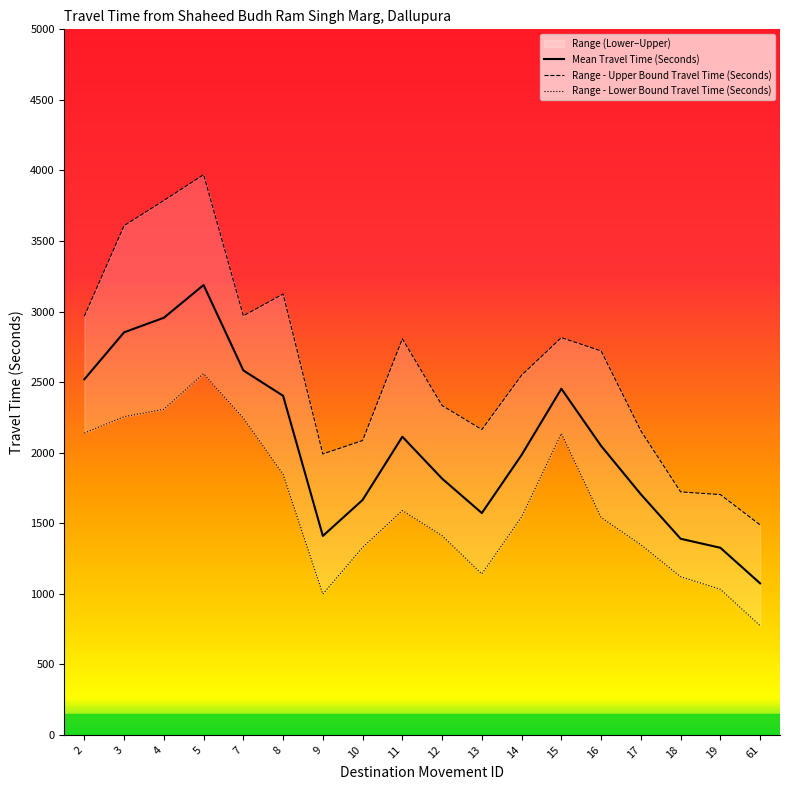

In Range - Upper Bound Travel Time (Seconds), how many points are lower than both neighbors (excluding endpoints)?

3